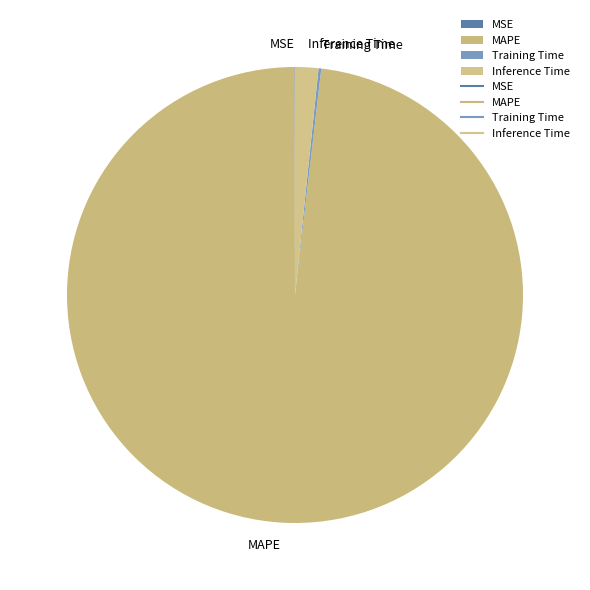

Which category has the biggest portion of the pie?

MAPE